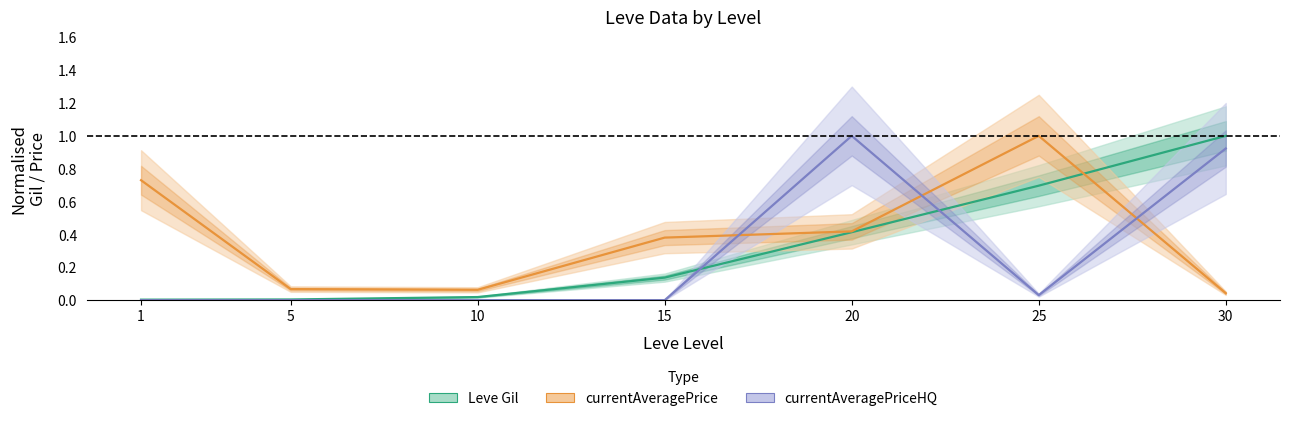

Which series ends up on top after the final intersection of currentAveragePriceHQ and currentAveragePrice?

currentAveragePriceHQ